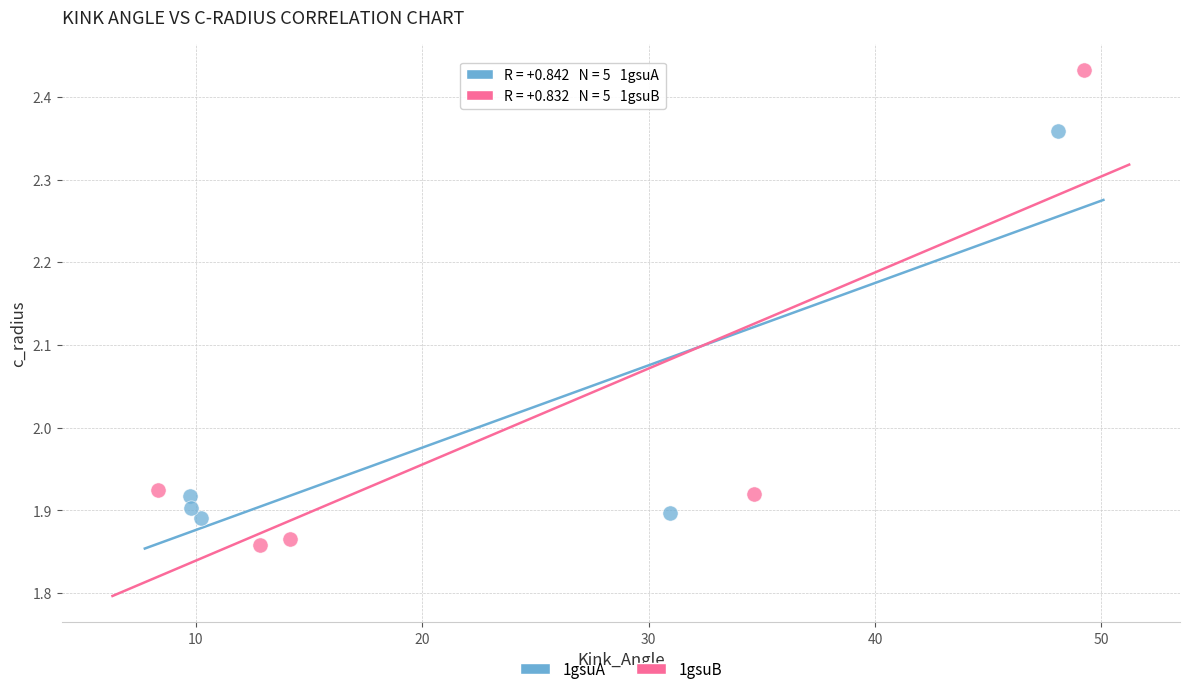

Which series reaches the minimum Y coordinate?

1gsuB